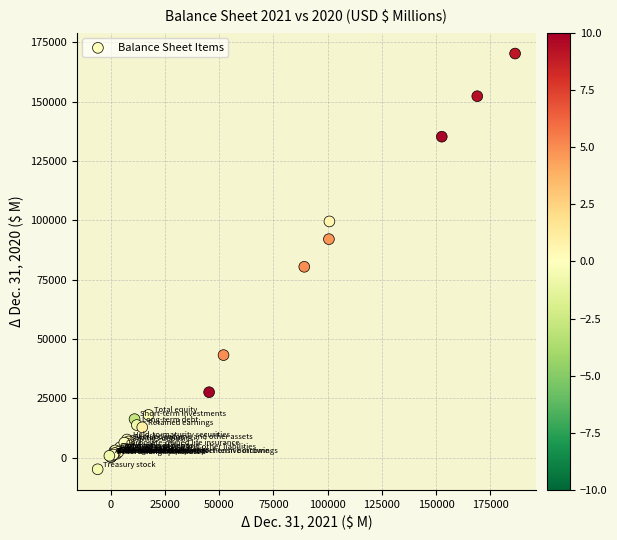

What Y value in the scatter plot is closest to 82695?

80427